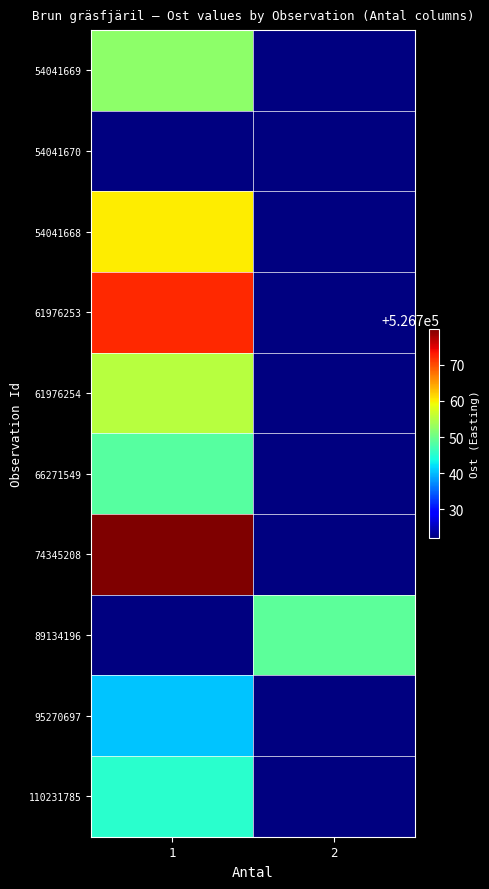

Is the value of 54041668 at 2 greater than the value of 66271549 at 2?

No